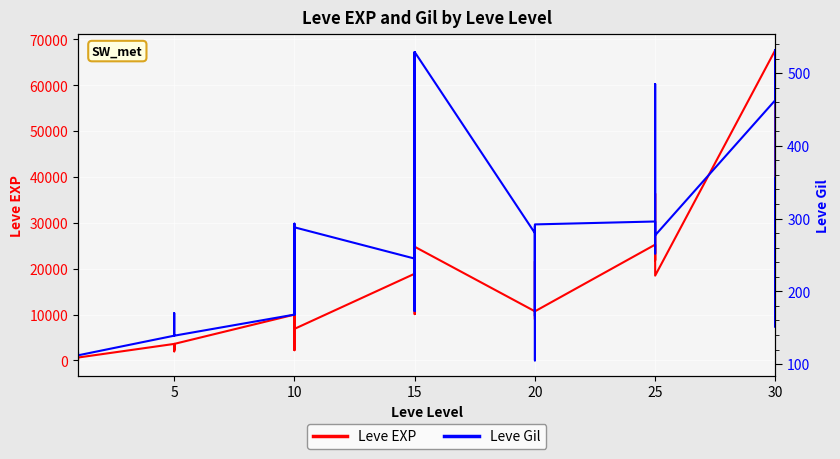

Reading left to right, what are all the values shown in this chart?

Leve EXP: 630	1	450	720	630	630	3600	2230	3040	3600	1980	3600	9990	7880	7880	2230	9990	6880	18910	13040	24790	10100	13040	24790	10710	12960	18290	21600	8990	10710	25250	25250	21830	25250	36390	18490	67730	25900	31330	25900
Leve Gil: 113	116	112	112	113	112	139	170	169	139	140	139	168	288	250	168	293	288	245	173	529	223	173	529	280	166	192	290	105	292	296	252	268	298	485	277	463	532	151	355